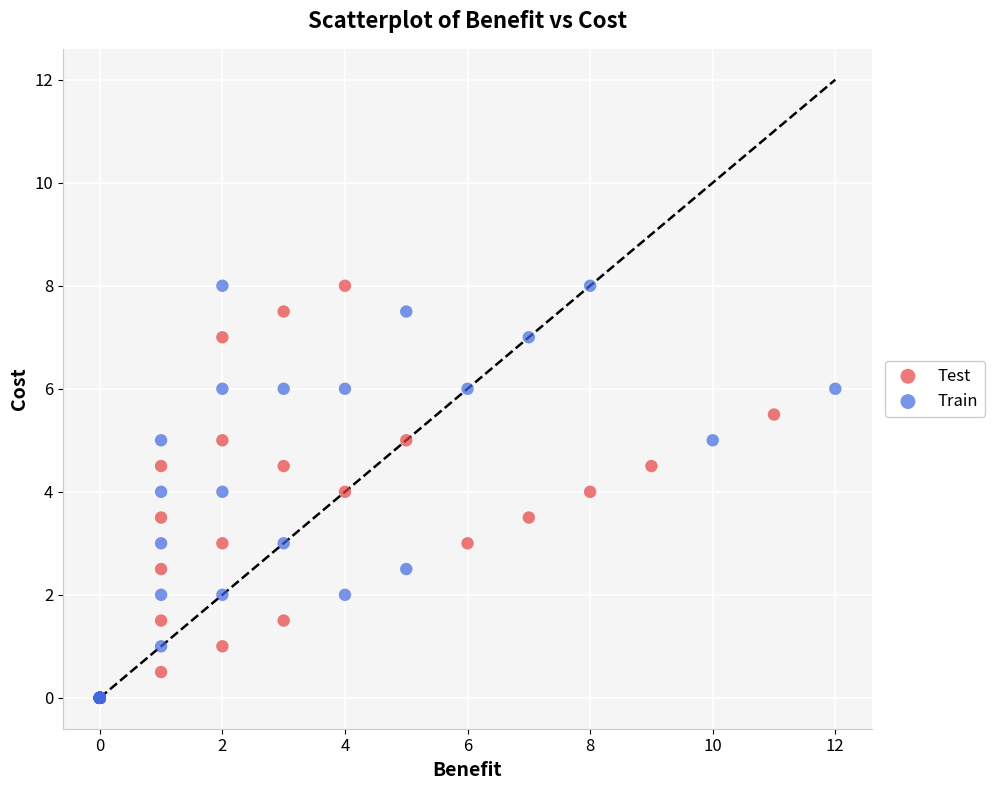

What are all the series names shown in the legend?

Test, Train